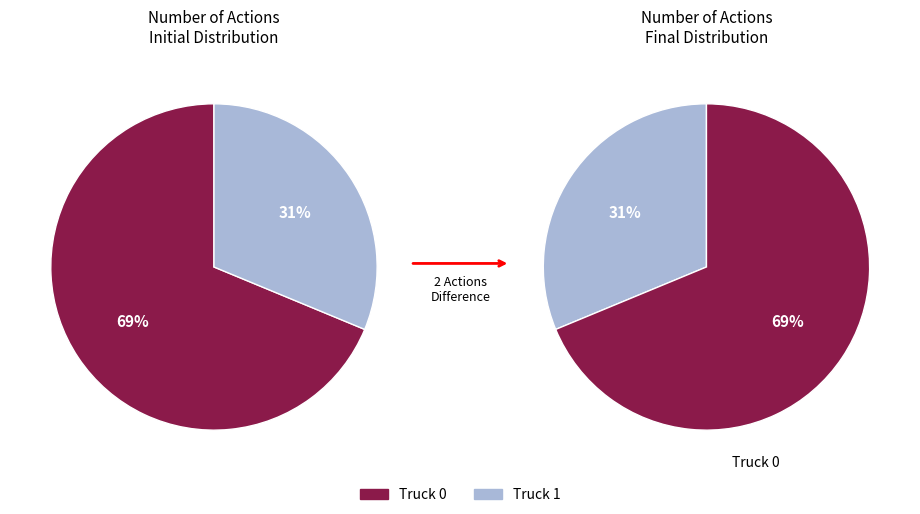

To the nearest percent, what is the difference between the Truck 0 and Truck 1 slice percentages?

38%